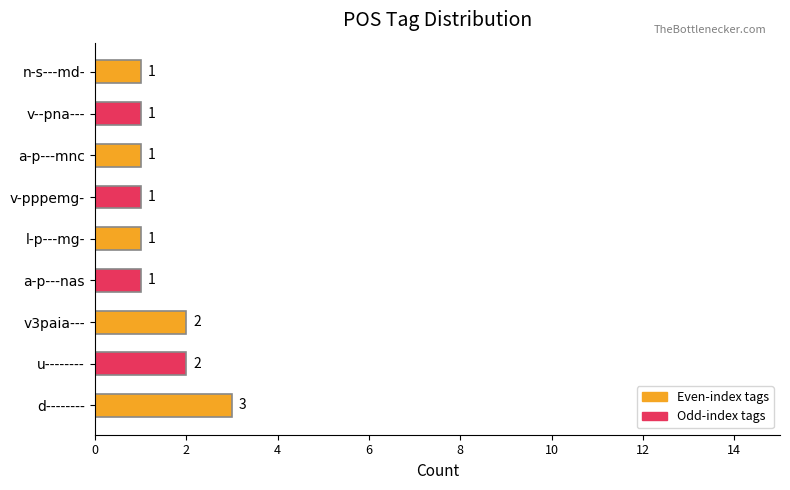

What is the sum of all values?

13